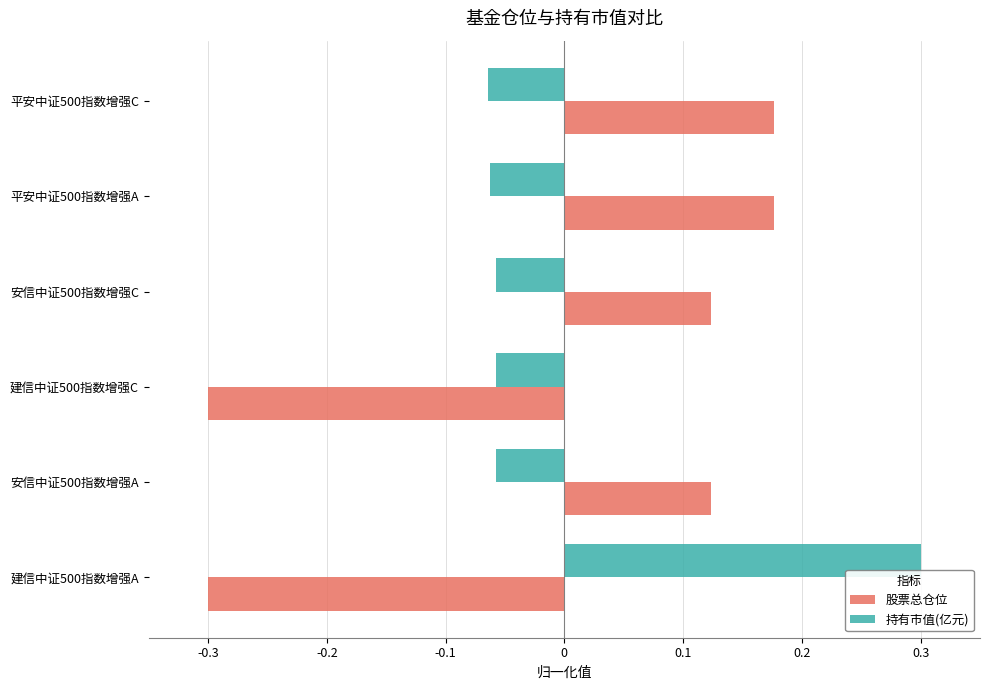

What is the spread (max minus min) of values at 建信中证500指数增强A?

0.6